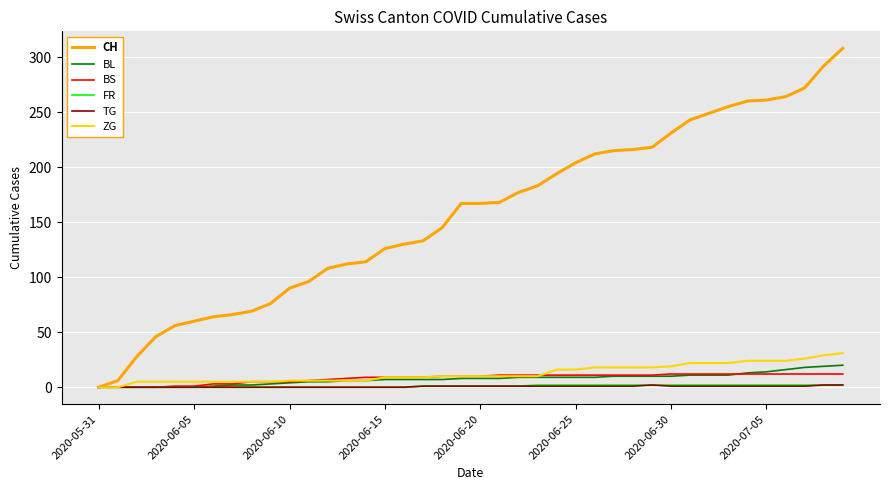

Which series has the largest range (max minus min)?

CH